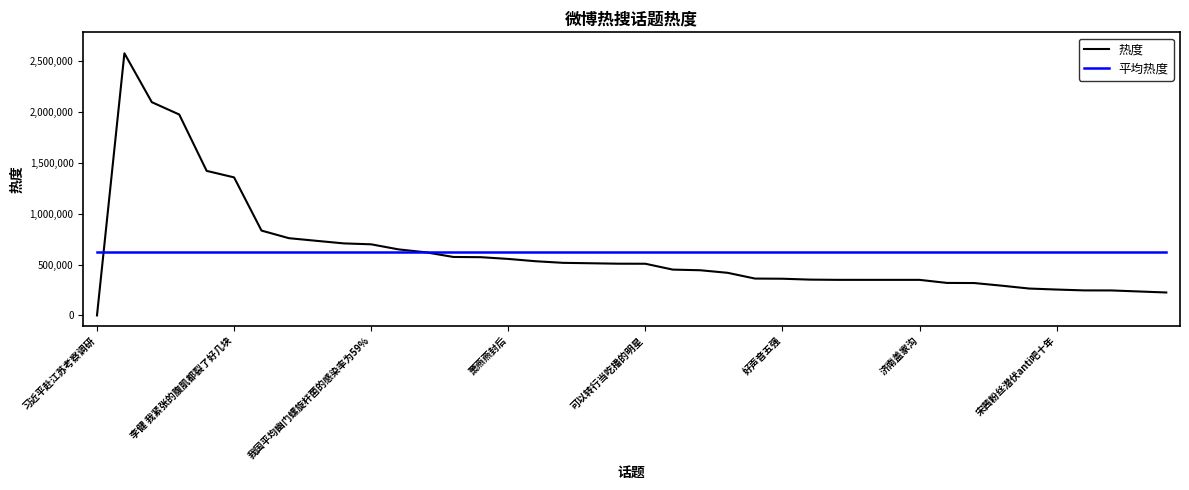

What is the lowest value of the 平均热度 series?

623217.0